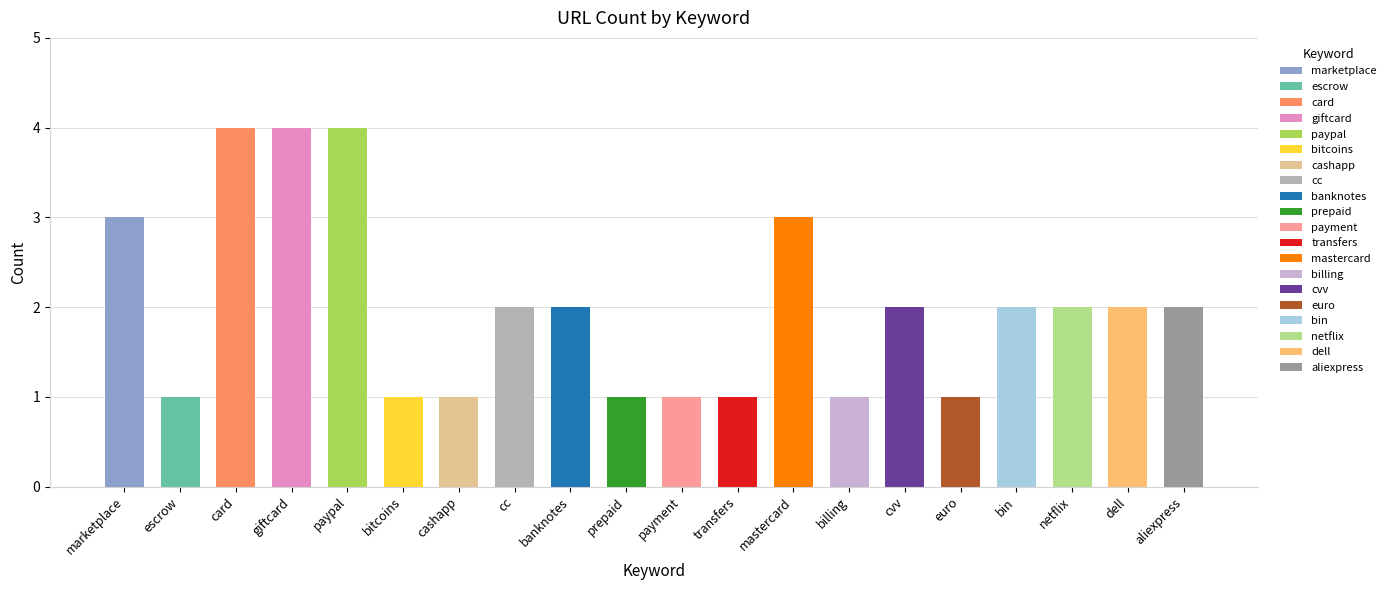

What is the label of the 2nd bar from the right?

dell